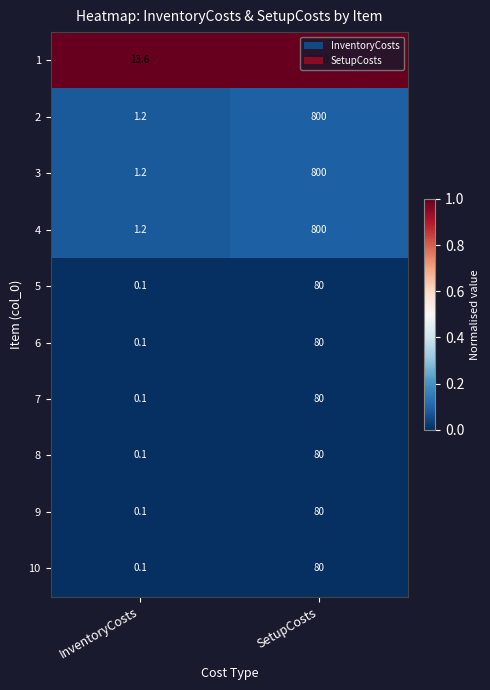

Which series has the largest total across all categories?

1